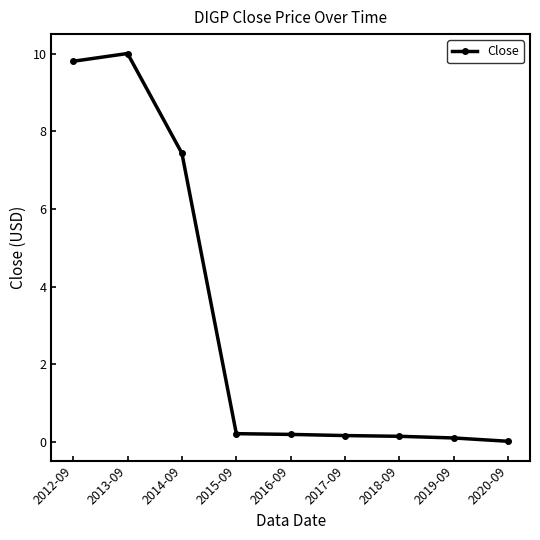

What is the label of the 9th point from the right?

2012-09